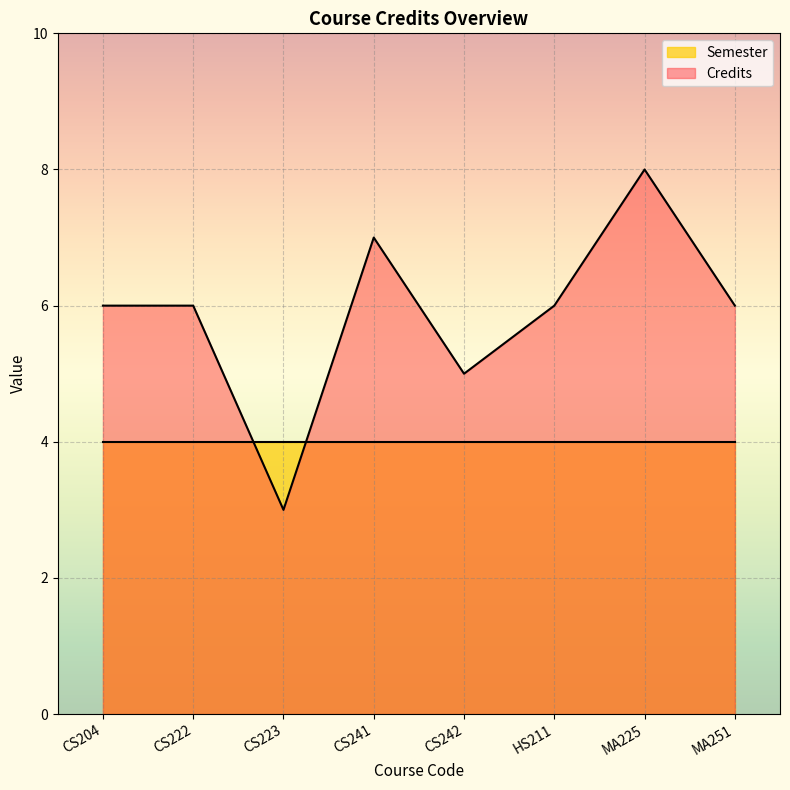

List the labels in order of value, smallest first.

CS223, CS242, CS204, CS222, HS211, MA251, CS241, MA225